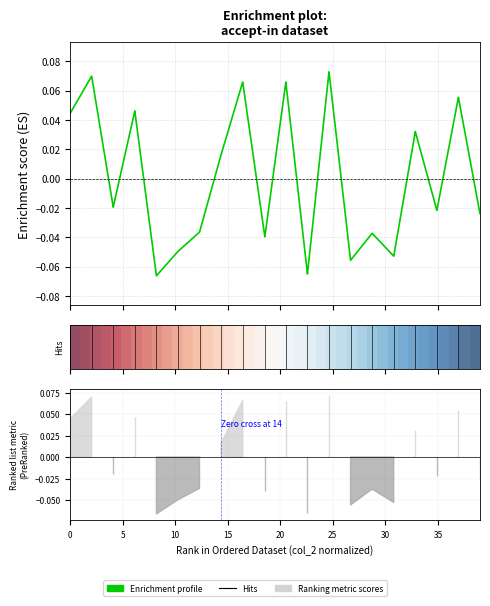

True or false: Enrichment profile has a value of 0.1 at 16.

False